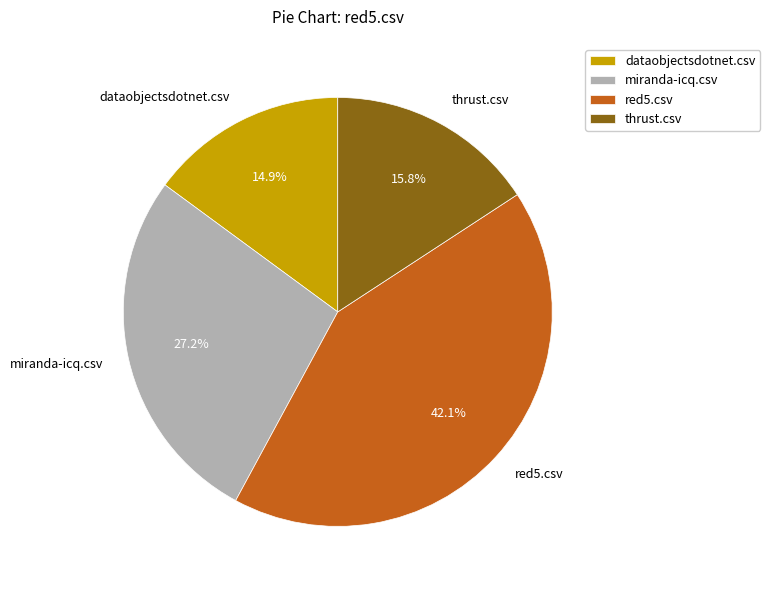

Rank the categories by value from highest to lowest.

red5.csv, miranda-icq.csv, thrust.csv, dataobjectsdotnet.csv